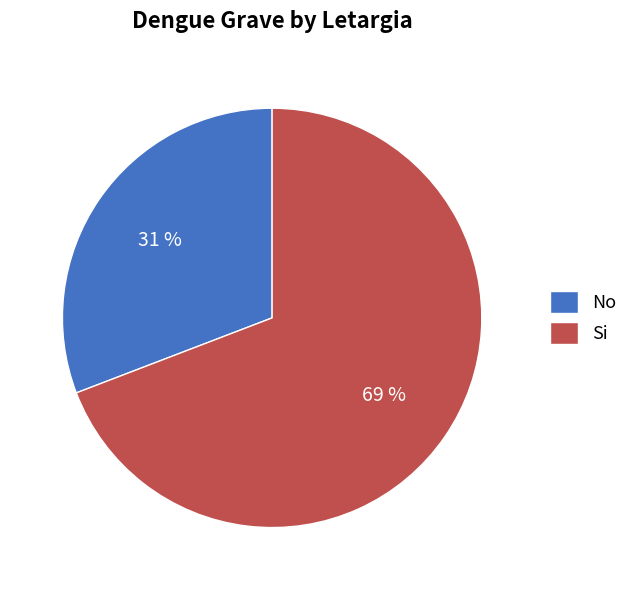

Which category has the smallest portion of the pie?

No